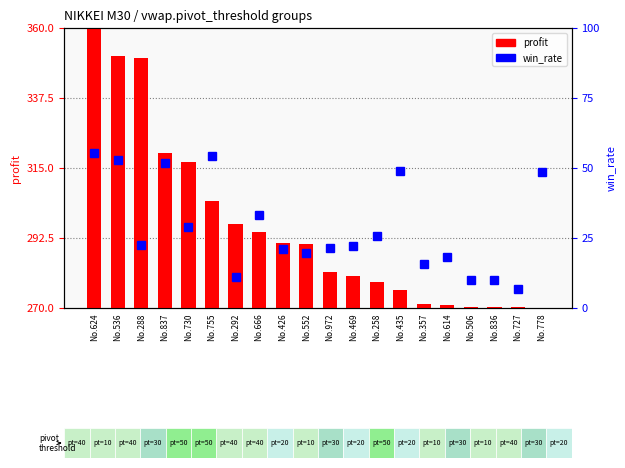

The profit series shows 294.5 at No.666. True or false?

True